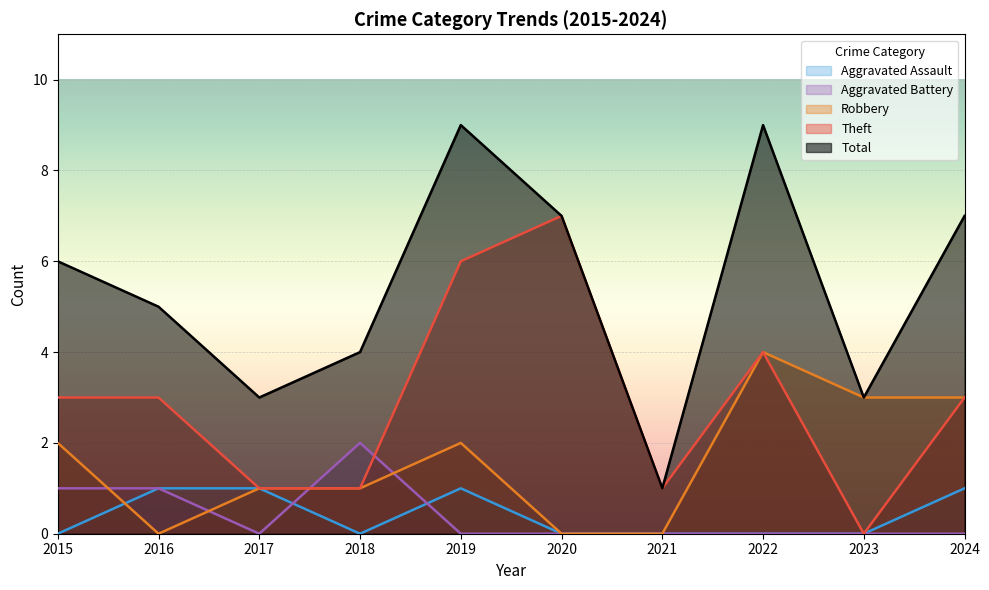

At 2017, list the series in order from largest to smallest.

Total, Aggravated Assault, Robbery, Theft, Aggravated Battery